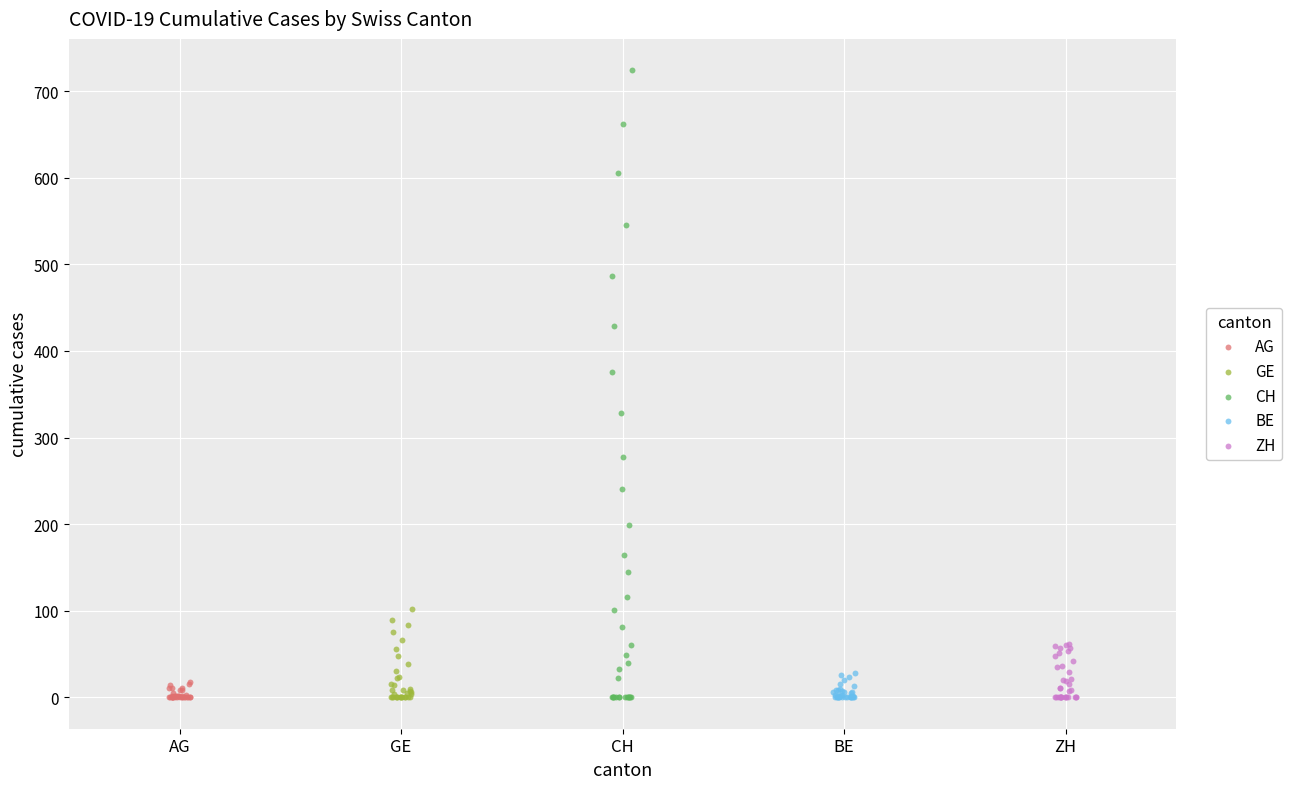

Which series reaches the maximum Y coordinate?

CH